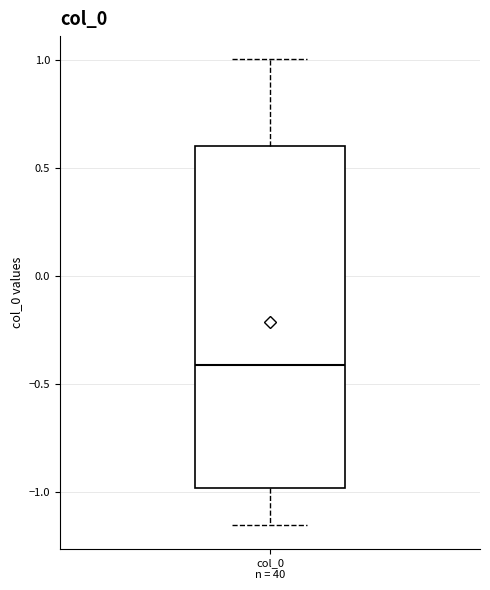

Read this box plot against the y-axis: the position of the median line, the range covered by the box, and the ends of both whiskers. The values are not printed on the chart, so give them approximately, as read against the axis.

median -0.40, box -1.00 to 0.60, whiskers -1.15 to 1.00